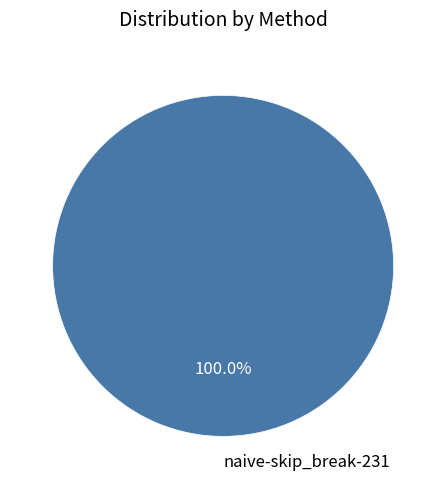

Is there a majority slice in this chart?

Yes